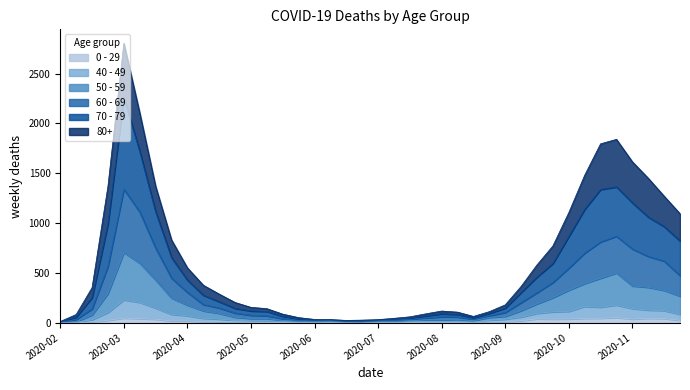

Reading left to right, extract all data points from this chart.

80+: 13	83	353	1370	2803	2104	1368	831	551	377	288	204	155	142	87	52	34	33	24	27	32	45	60	90	118	107	64	112	180	365	581	771	1105	1480	1795	1840	1615	1450	1270	1094
70 - 79: 10	56	253	993	2259	1719	1113	653	428	277	212	145	119	114	65	39	25	27	17	18	27	38	45	70	90	84	50	95	147	304	459	595	866	1138	1337	1363	1204	1060	965	821
60 - 69: 6	34	140	566	1339	1111	748	447	305	183	149	98	76	71	41	25	19	22	12	10	20	27	34	49	61	59	34	71	104	202	302	404	548	699	811	868	740	666	619	473
50 - 59: 4	12	79	294	705	597	428	248	177	120	95	56	43	43	23	17	16	19	6	7	12	15	21	30	30	34	22	54	65	122	190	252	327	394	447	500	370	356	325	267
40 - 49: 1	5	31	104	230	205	147	85	71	45	38	23	20	20	14	7	8	10	3	2	6	3	13	14	14	12	7	26	37	58	95	110	115	164	157	178	143	128	123	85
0 - 29: 1	0	10	25	47	42	36	19	20	12	11	10	8	6	2	4	6	5	2	1	2	1	3	6	6	2	5	9	11	20	40	38	39	44	46	52	38	45	43	25